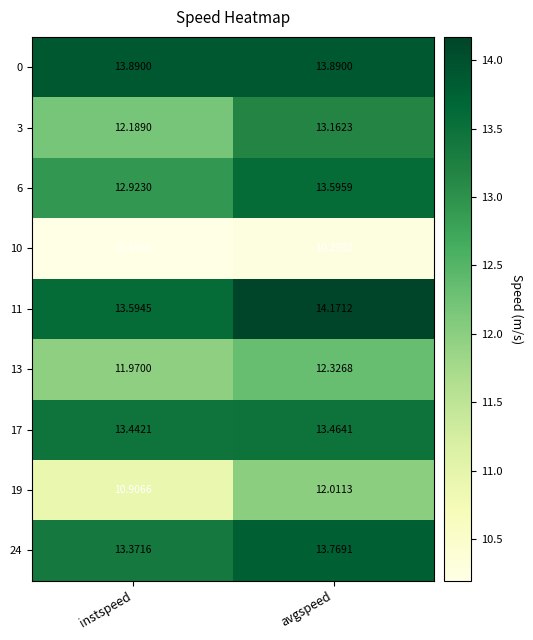

Which series has the largest total across all categories?

0